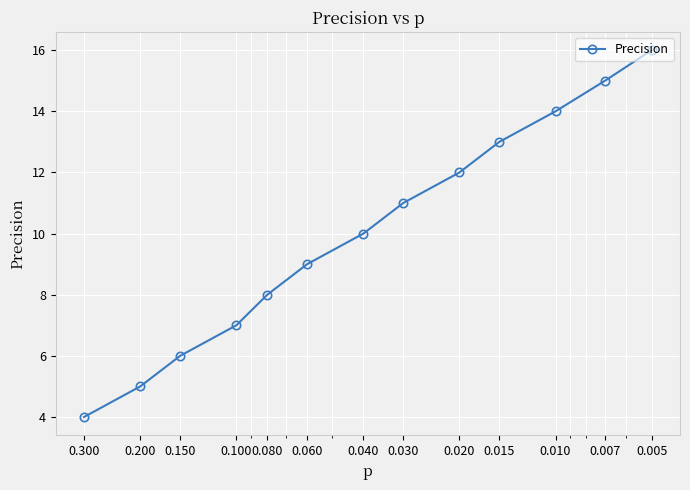

List the labels in order of value, smallest first.

0.300, 0.200, 0.150, 0.100, 0.080, 0.060, 0.040, 0.030, 0.020, 0.015, 0.010, 0.007, 0.005